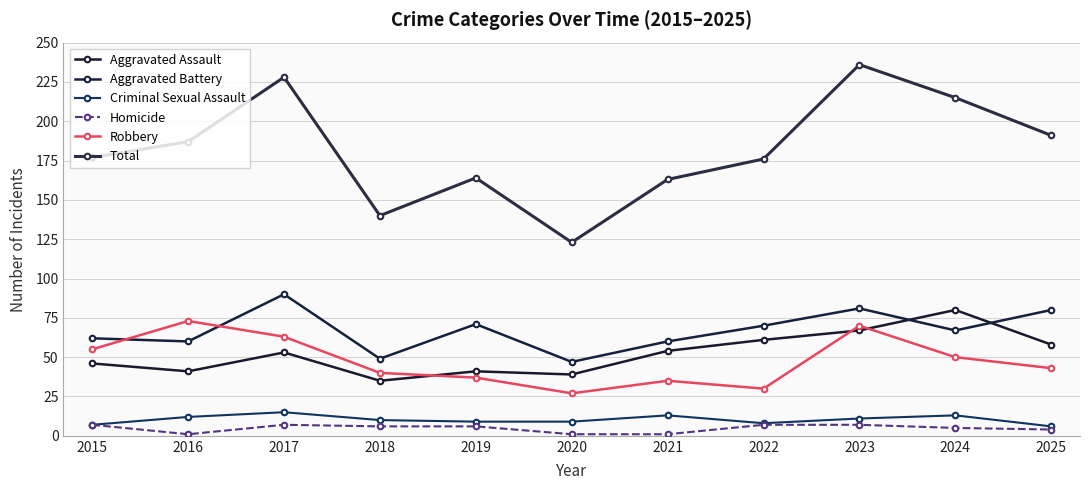

True or false: Homicide and Criminal Sexual Assault intersect in this chart.

False